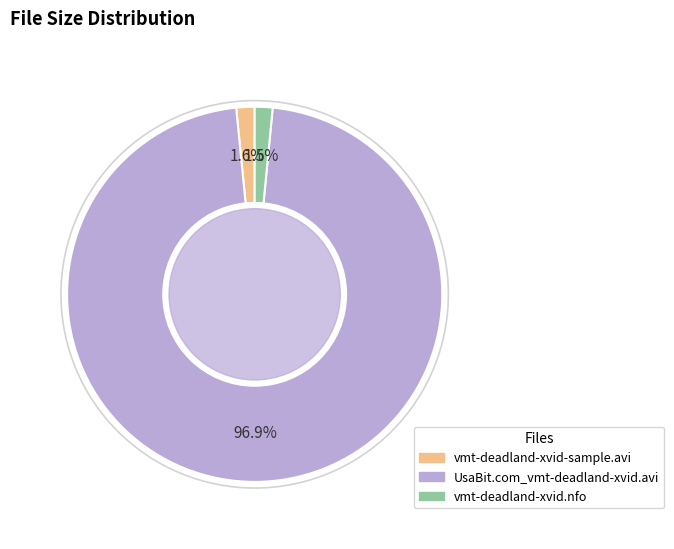

To the nearest percent, what portion does vmt-deadland-xvid-sample.avi represent?

2%